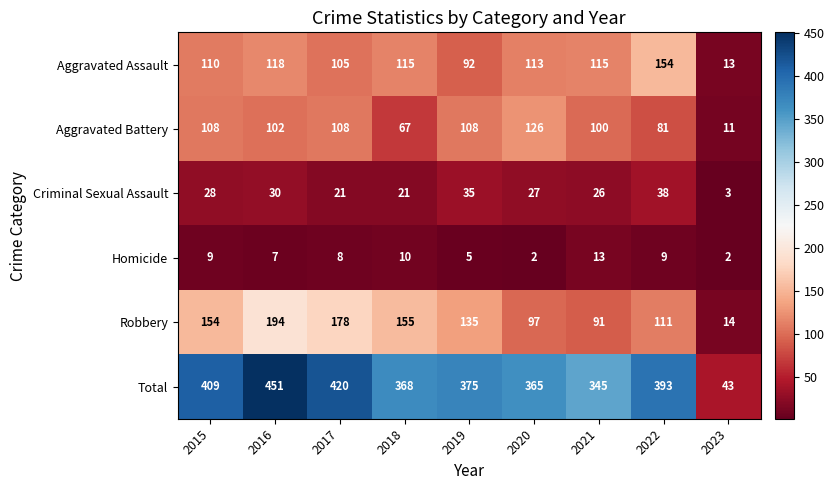

How many categories are shown in the chart?

9